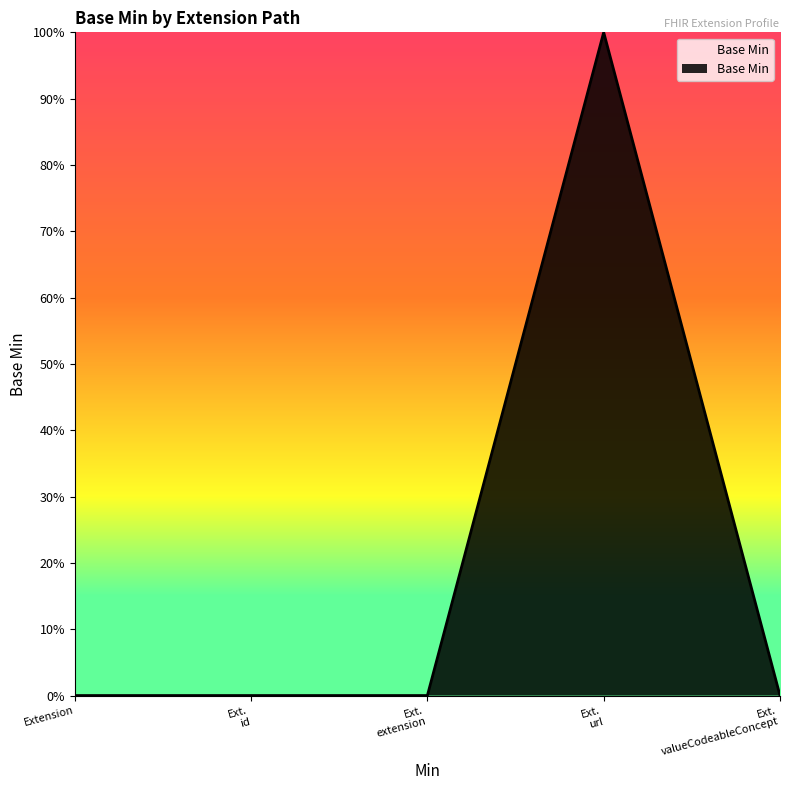

Does the chart display data point markers on the line(s)?

No